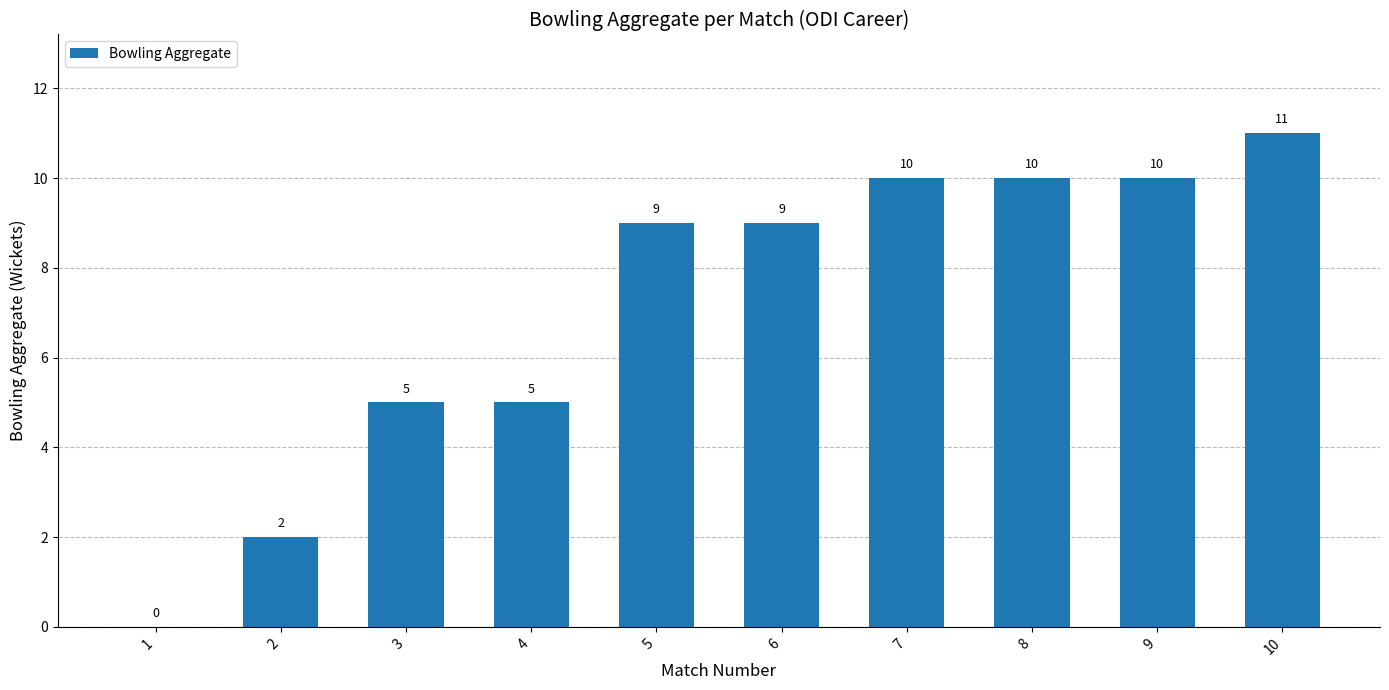

Is it true that the value at 7 is 13?

False